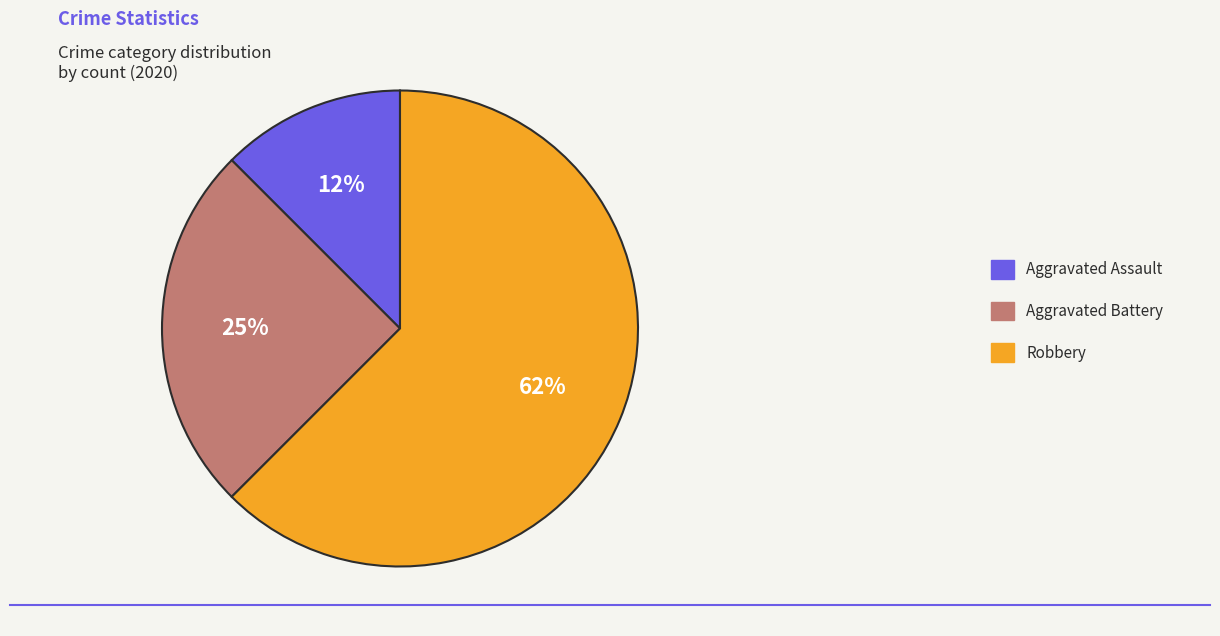

What is the ratio of the value at Aggravated Battery to the value at Robbery?

0.4